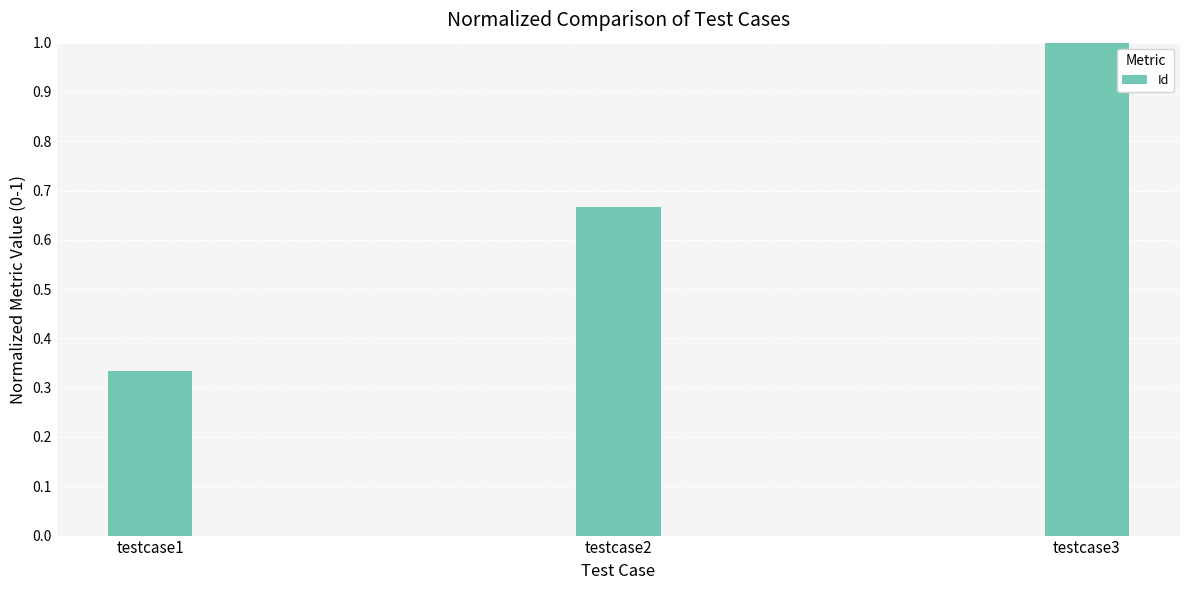

Rank the categories by value from lowest to highest.

testcase1, testcase2, testcase3